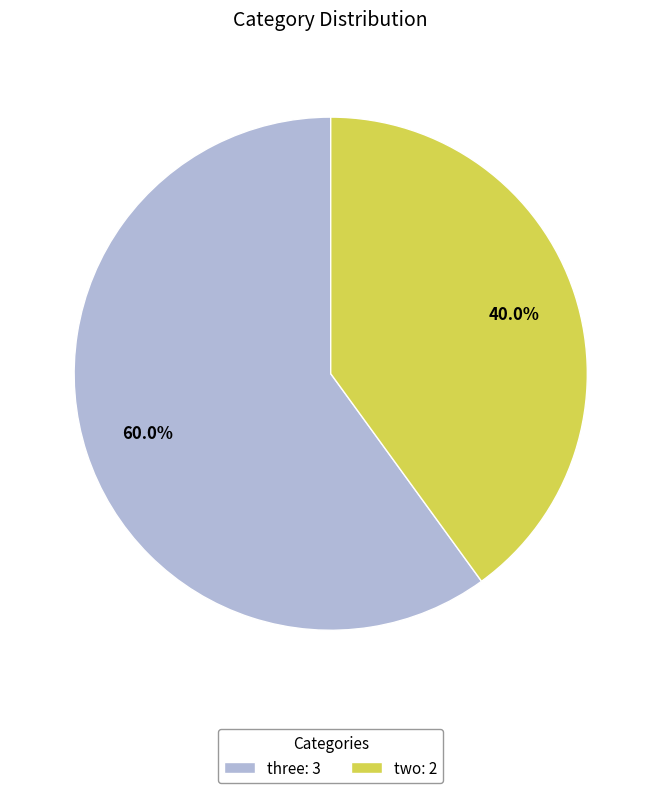

Which category has the smallest portion of the pie?

two